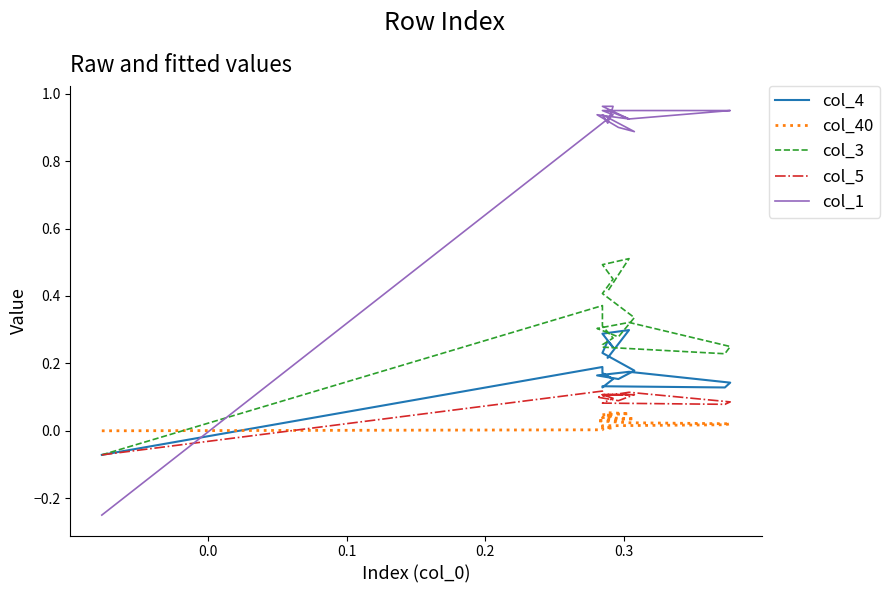

What is the difference between the maximum and minimum values in the col_4 series?

0.4